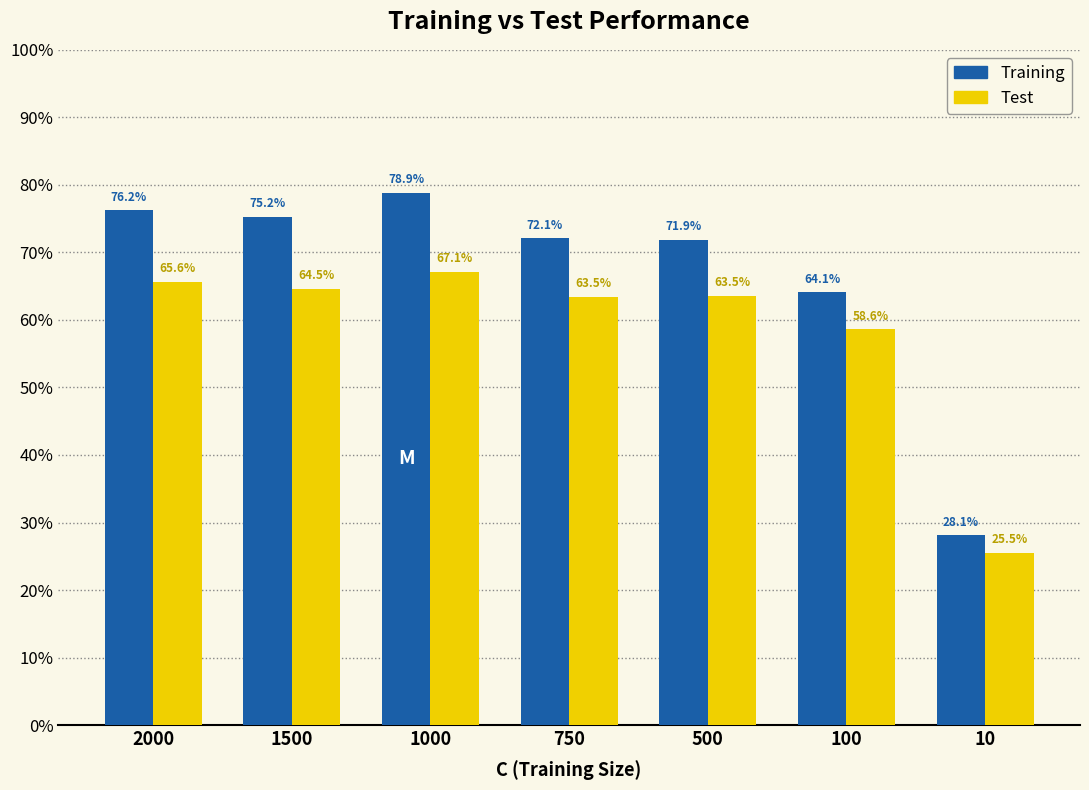

What is the maximum value shown in the chart?

0.8